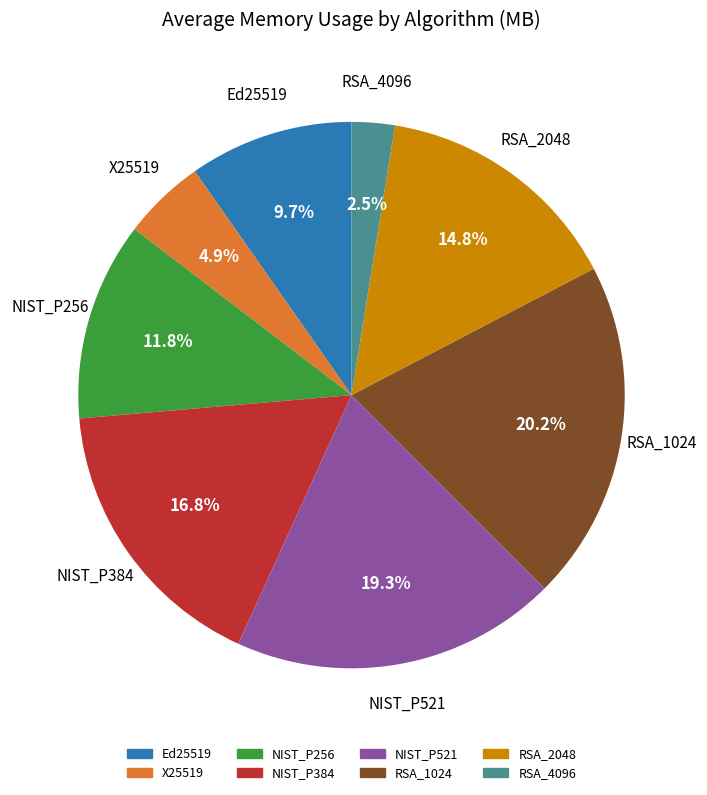

Which category has the biggest portion of the pie?

RSA_1024